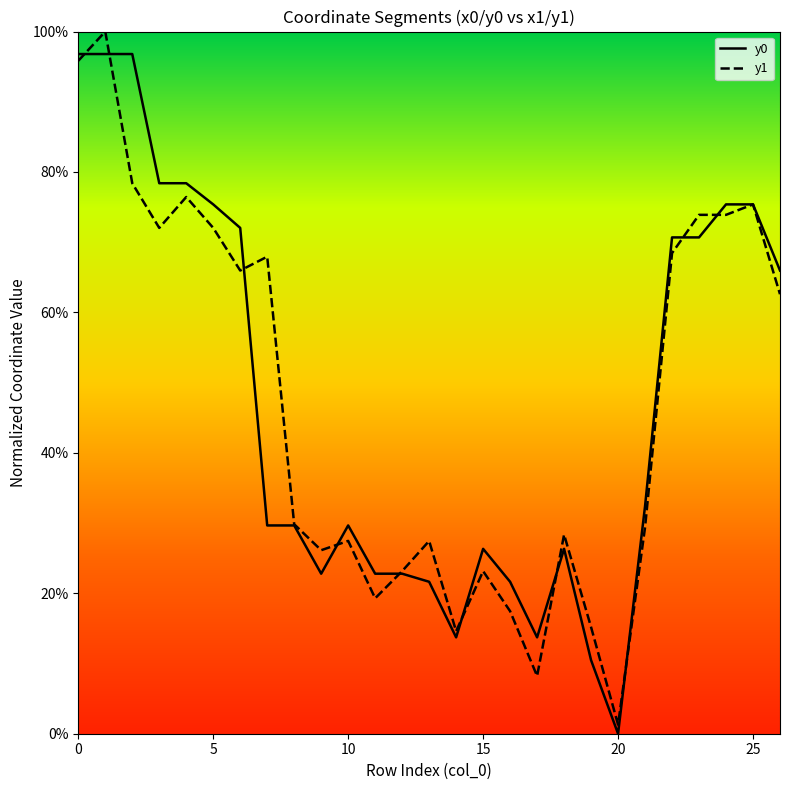

What are all the series names shown in the legend?

y0, y1